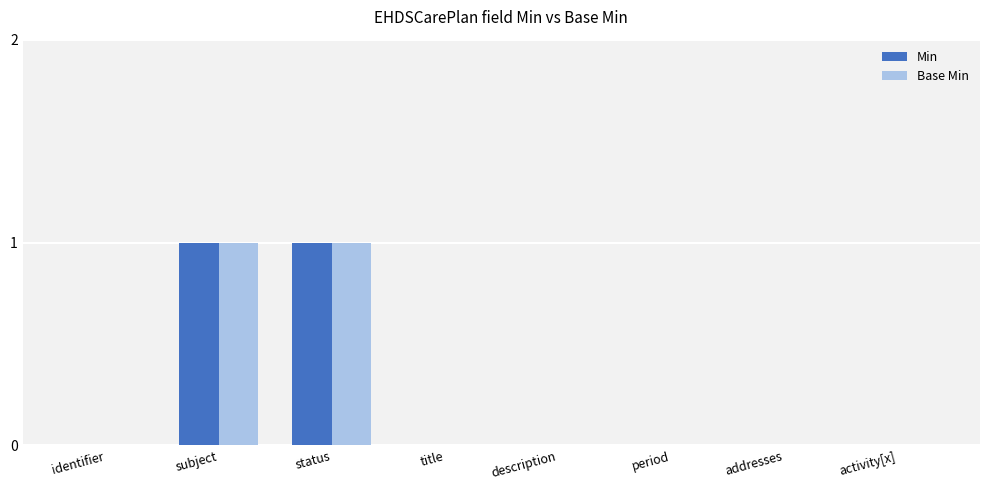

Reading left to right, what are all the values shown in this chart?

Min: identifier=0	subject=1	status=1	title=0	description=0	period=0	addresses=0	activity[x]=0
Base Min: identifier=0	subject=1	status=1	title=0	description=0	period=0	addresses=0	activity[x]=0